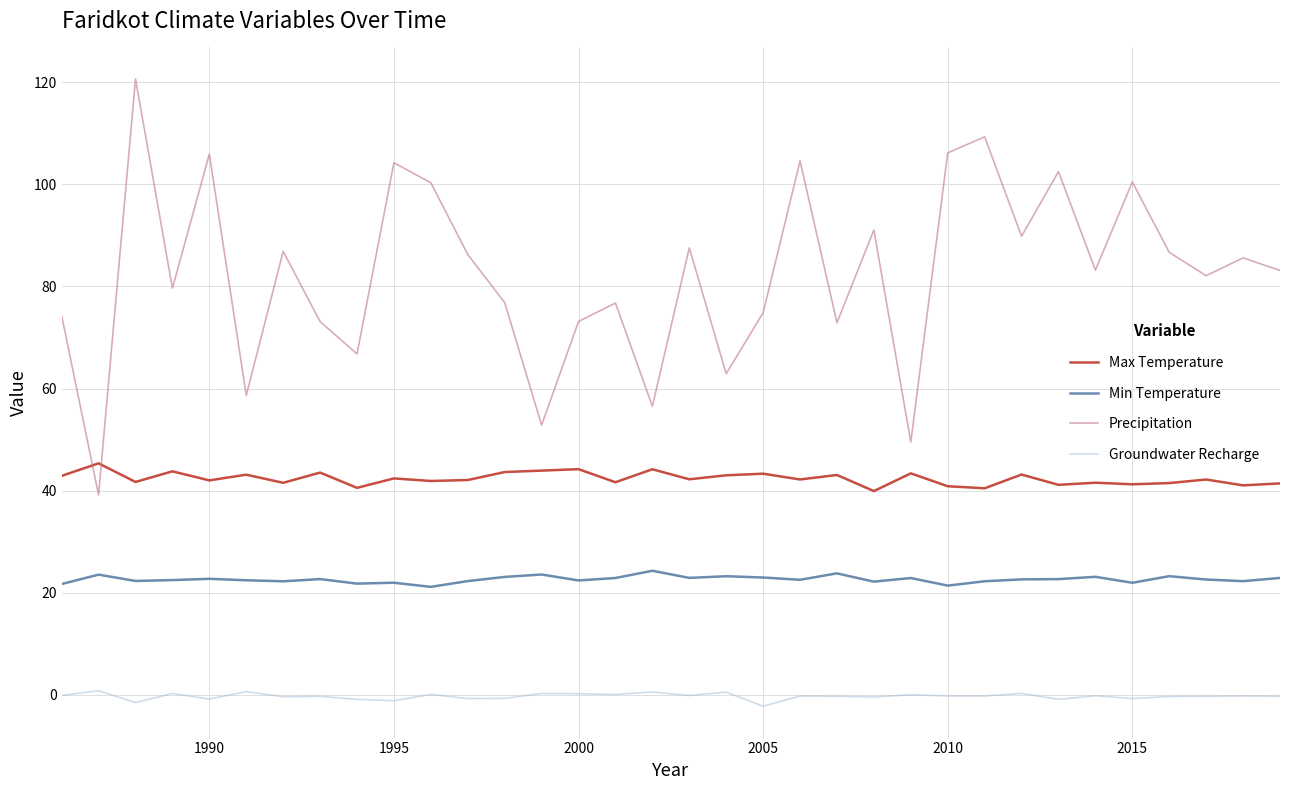

What is the average value of the Min Temperature series?

22.6